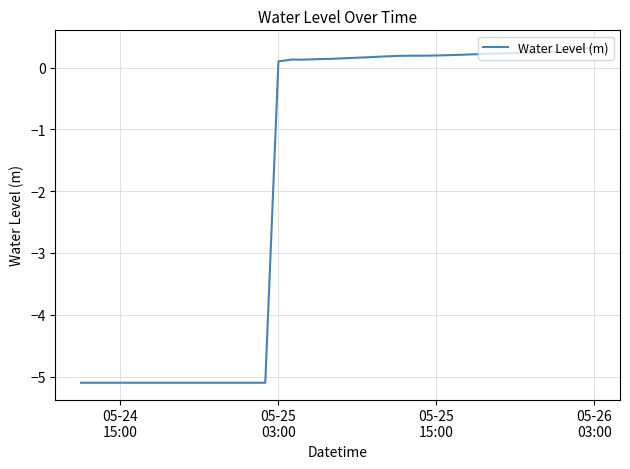

True or false: the data has more than 1 interior local peaks.

True